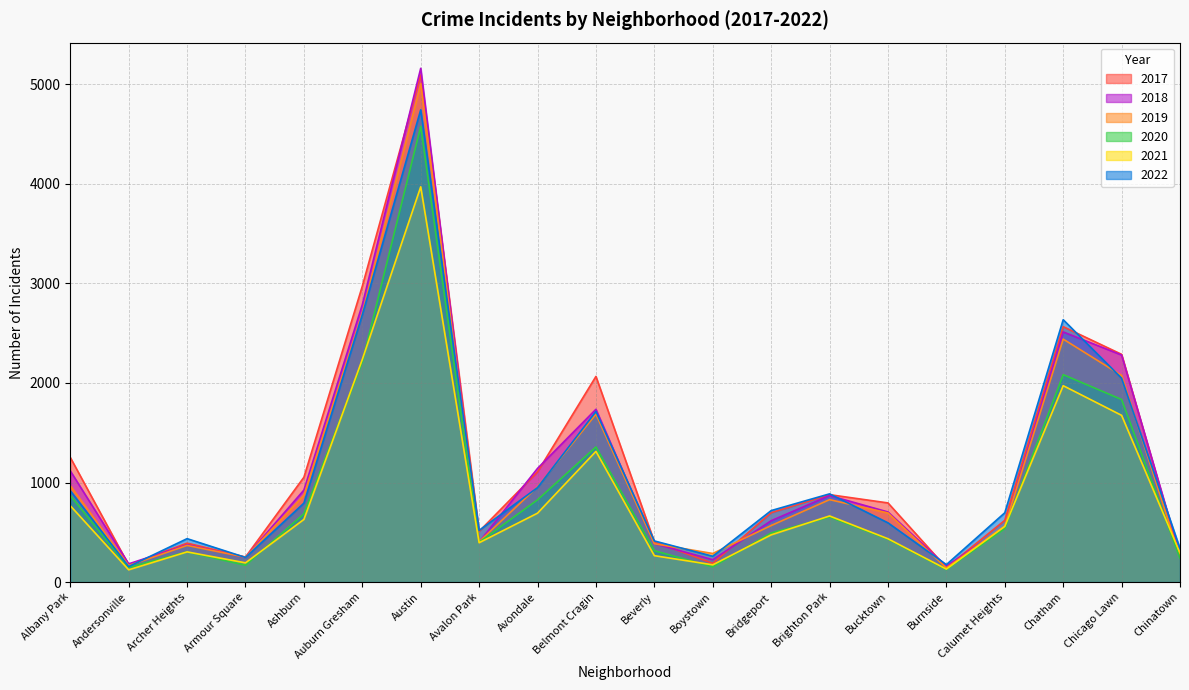

What is the label of the 19th point from the right?

Andersonville